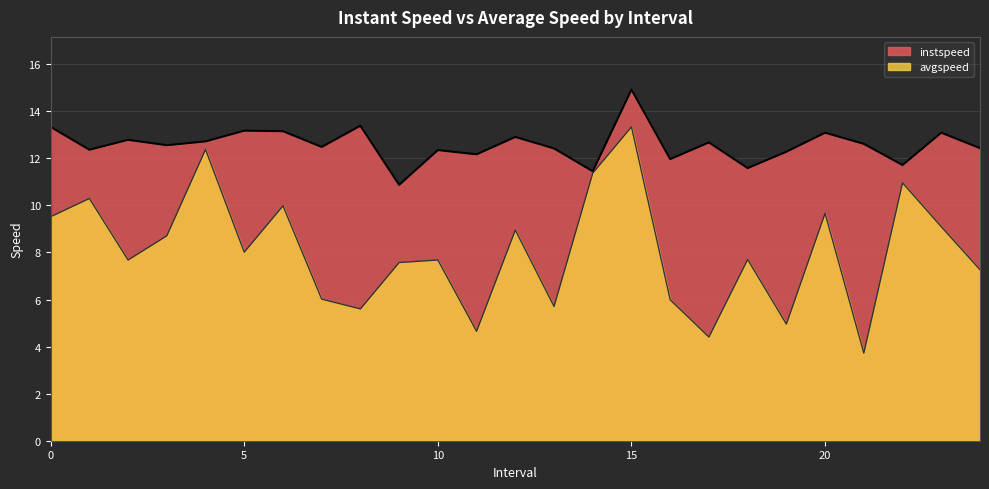

What is the sum of all instspeed values?

314.5